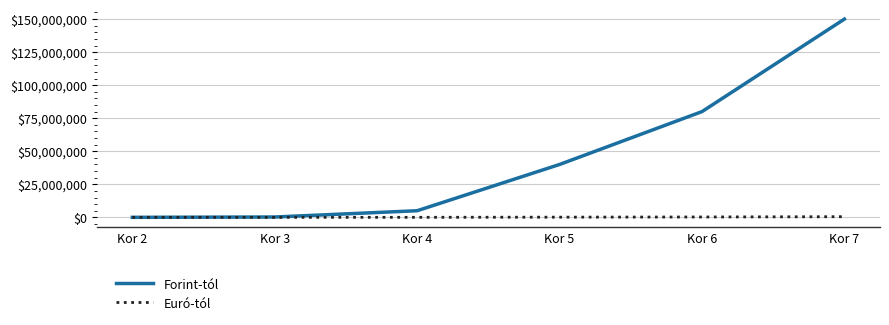

List the series in order of their peak value, highest first.

Forint-tól, Euró-tól